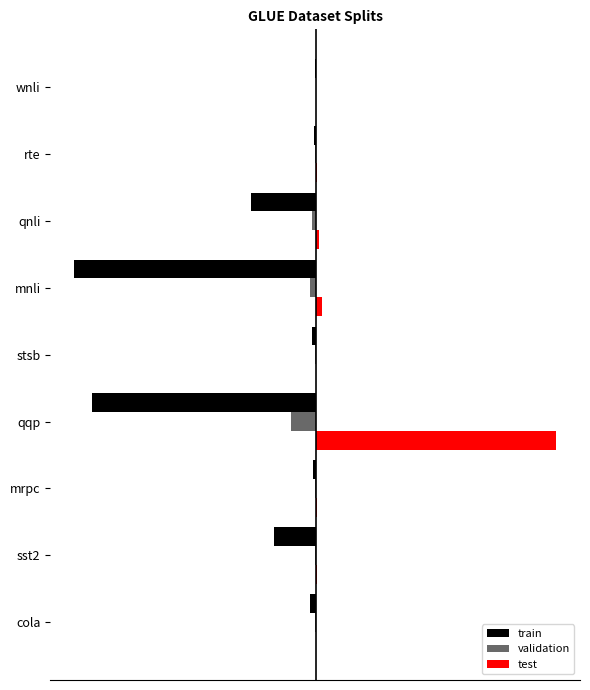

What are all the series names shown in the legend?

train, validation, test